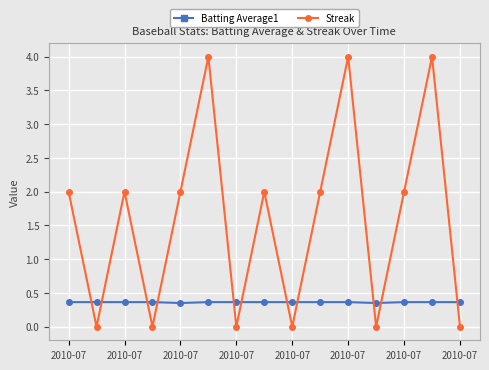

True or false: Streak and Batting Average1 intersect in this chart.

True